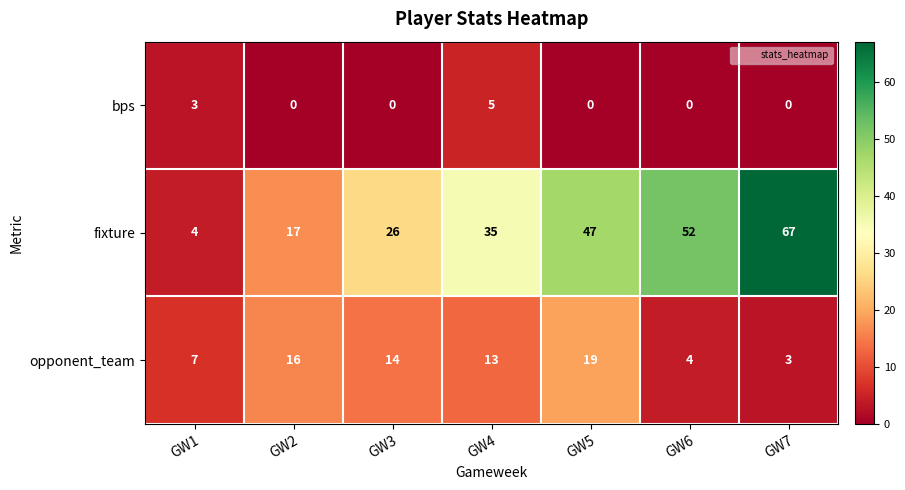

Rank the series at GW7 from lowest to highest value.

bps, opponent_team, fixture